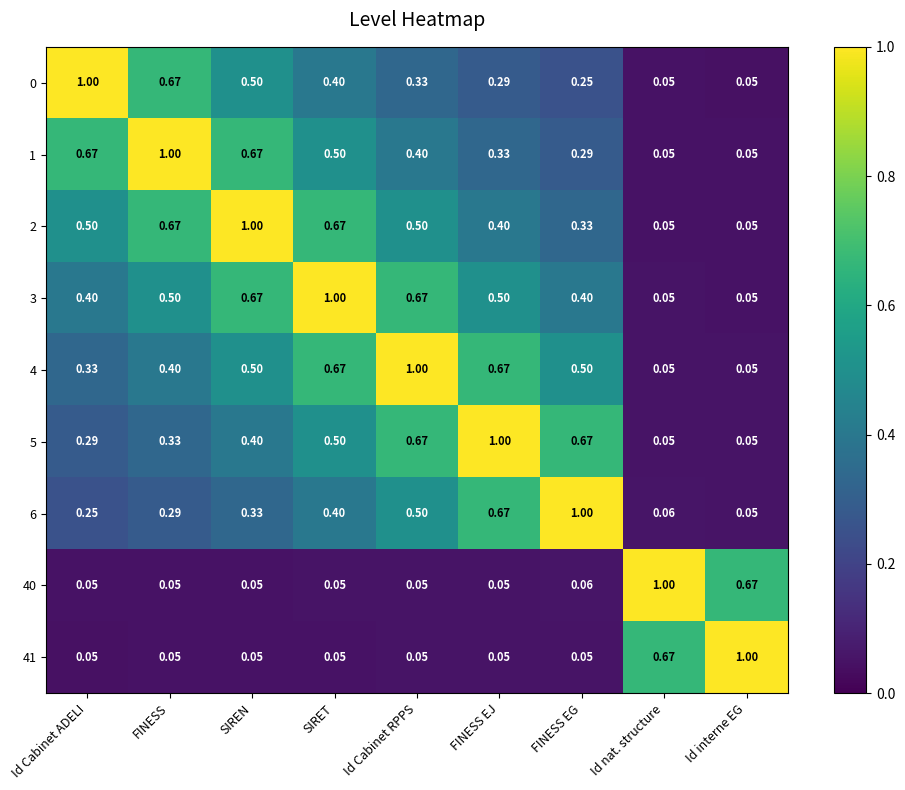

At which label does 41 reach its peak?

Id interne EG